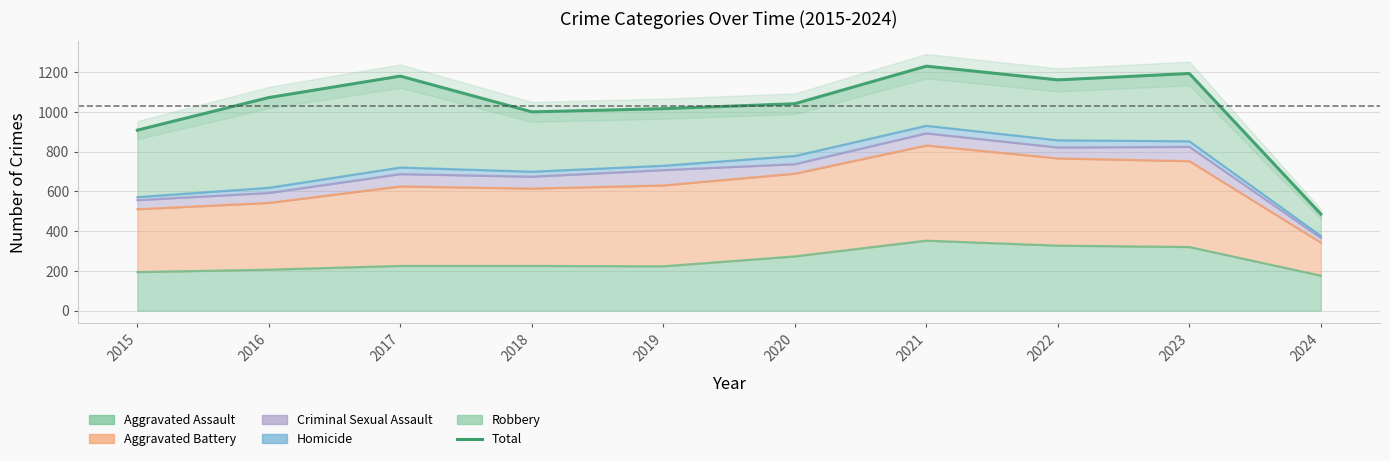

Which has a higher value, 2017 or 2018?

2017